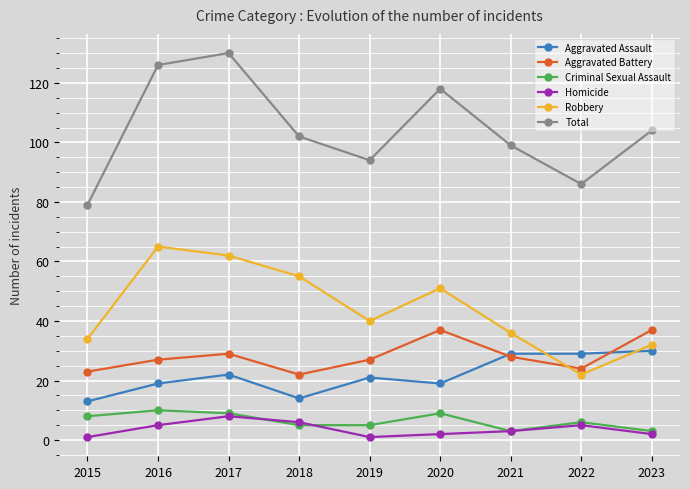

What is the value of the Robbery point at the 3rd from the left?

62